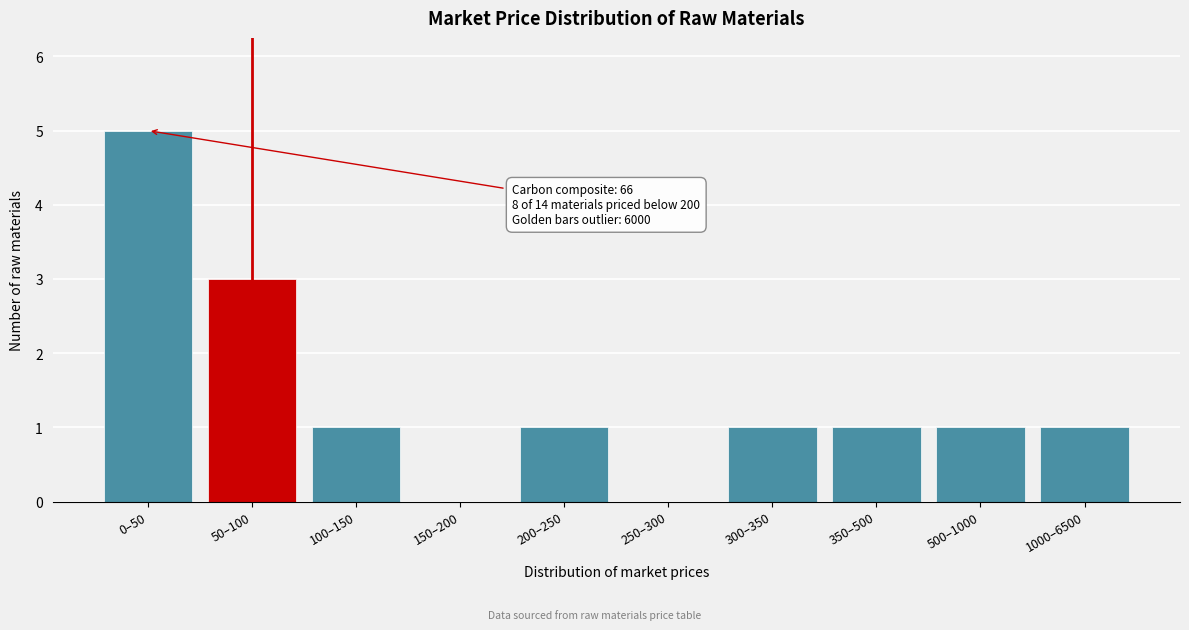

Reading left to right, extract all data points from this chart.

0–50=5	50–100=3	100–150=1	150–200=0	200–250=1	250–300=0	300–350=1	350–500=1	500–1000=1	1000–6500=1